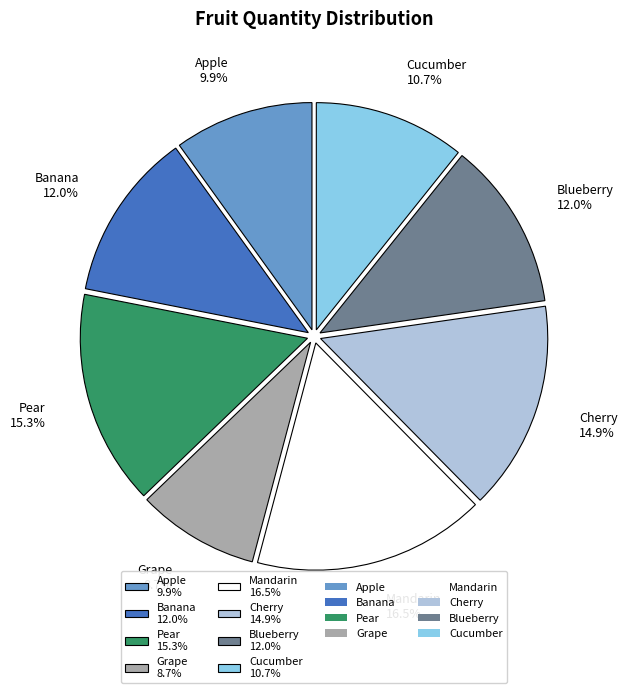

Does any single category account for the majority?

No